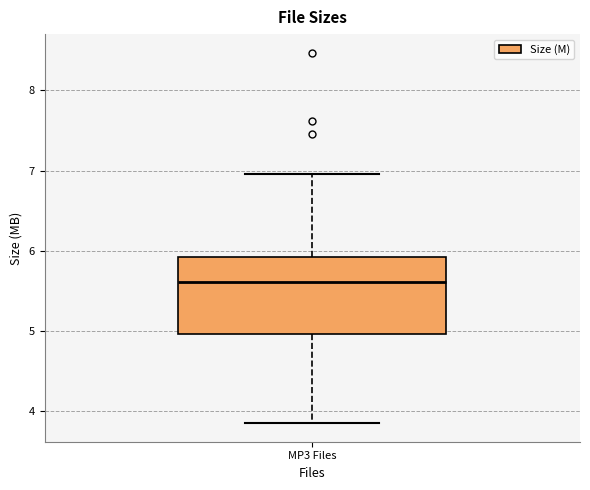

Read this box plot against the y-axis: the position of the median line, the range covered by the box, and the ends of both whiskers. The values are not printed on the chart, so give them approximately, as read against the axis.

median 5.6, box 5.0 to 5.9, whiskers 3.9 to 7.0